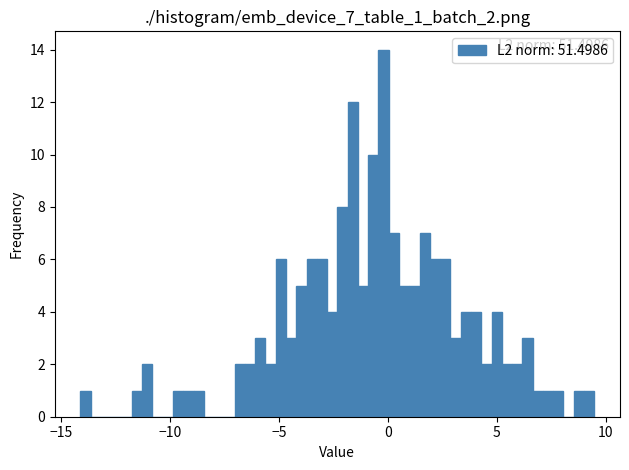

Around what value on the x-axis is the tallest bar? Give the approximate position of its centre, as read against the axis.

0.0